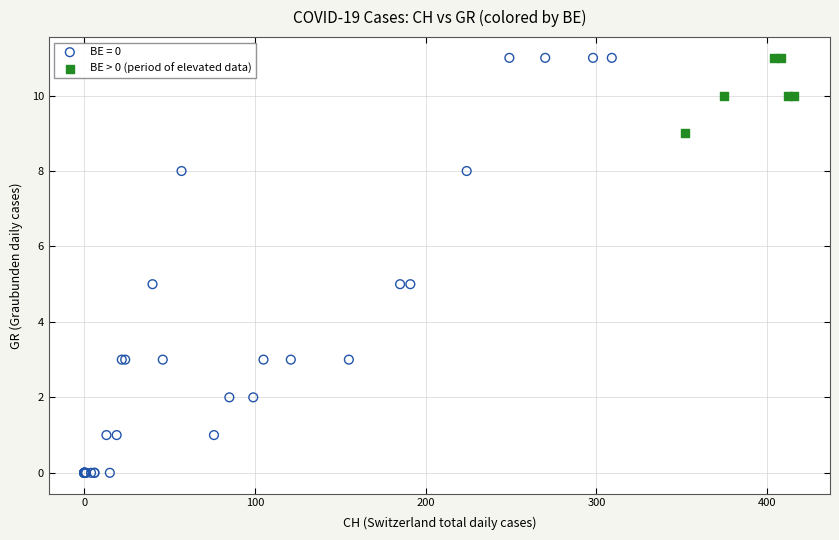

Which series contains the lowest Y value?

BE = 0